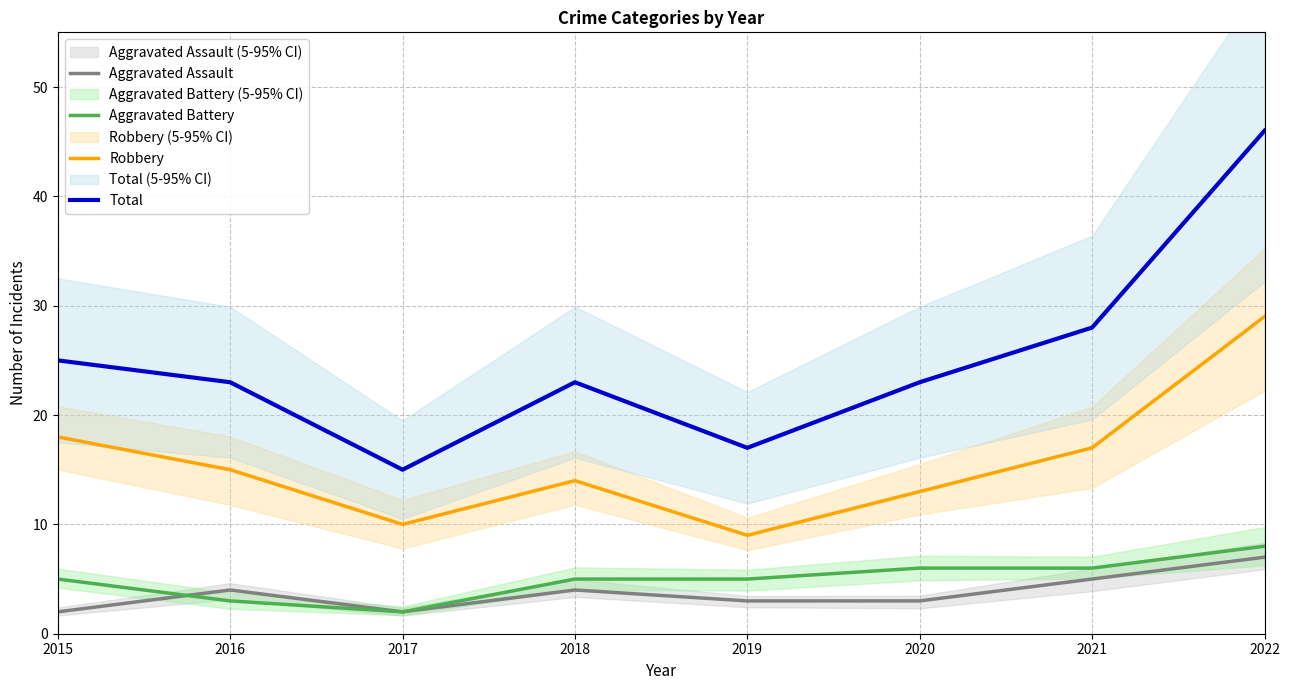

What is the difference between the second highest and second lowest values in the Total series?

11